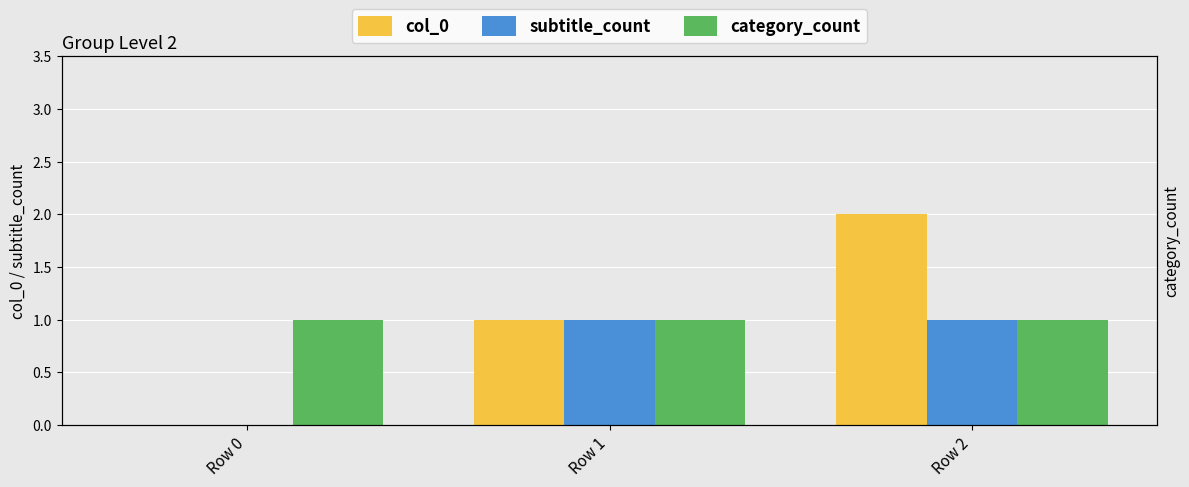

What is the total value across all series at Row 1?

3